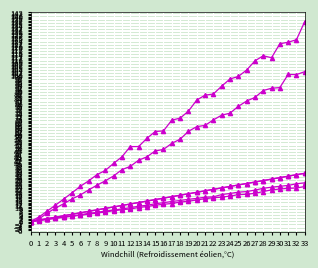

Does the chart have visible grid lines?

Yes